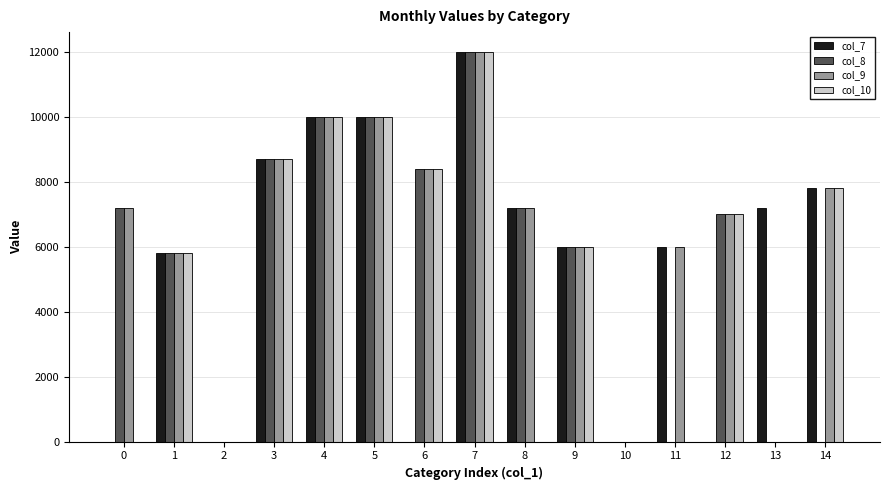

What is the greatest value displayed?

12000